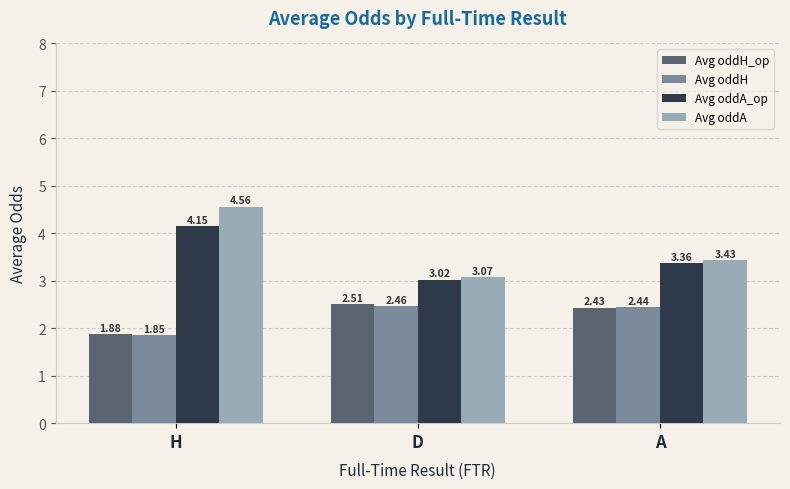

Which label corresponds to the smallest value in the chart?

H